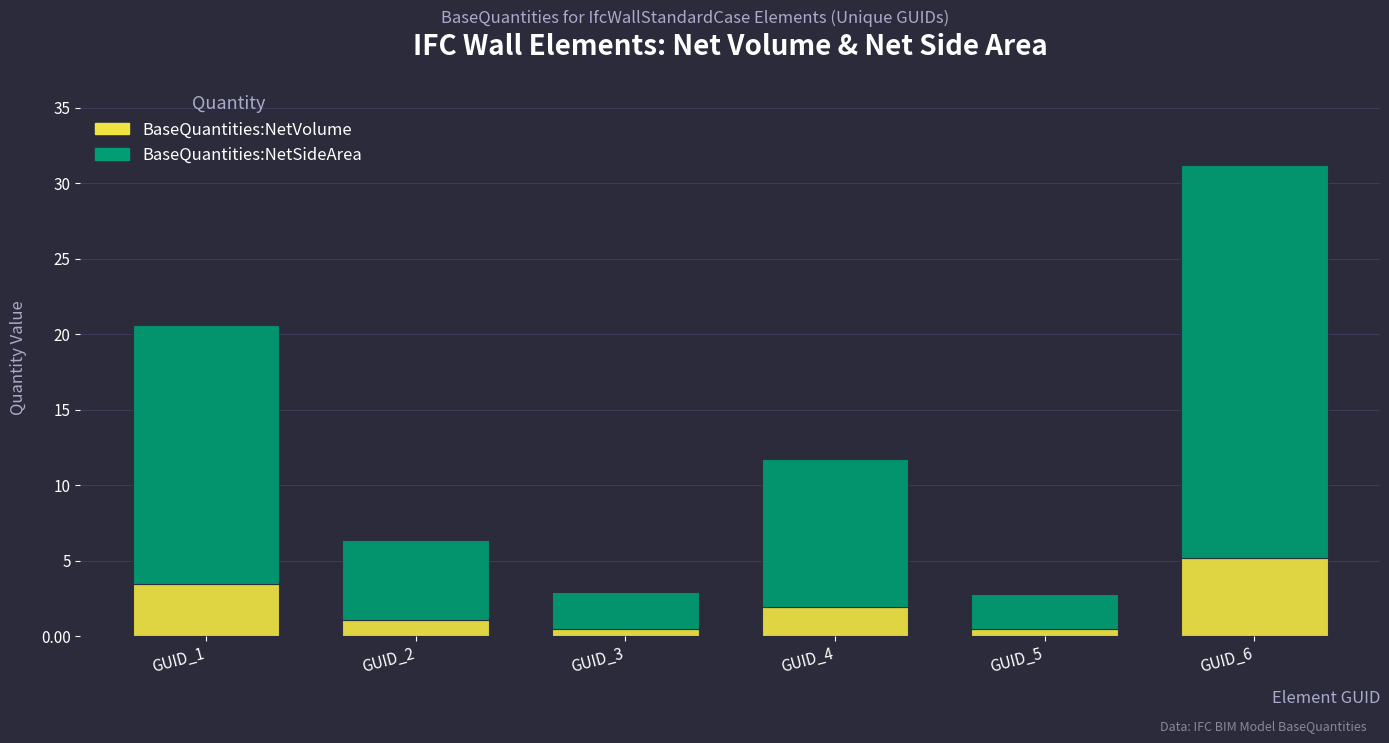

Is it true that BaseQuantities:NetVolume equals 5.2 at GUID_6?

True